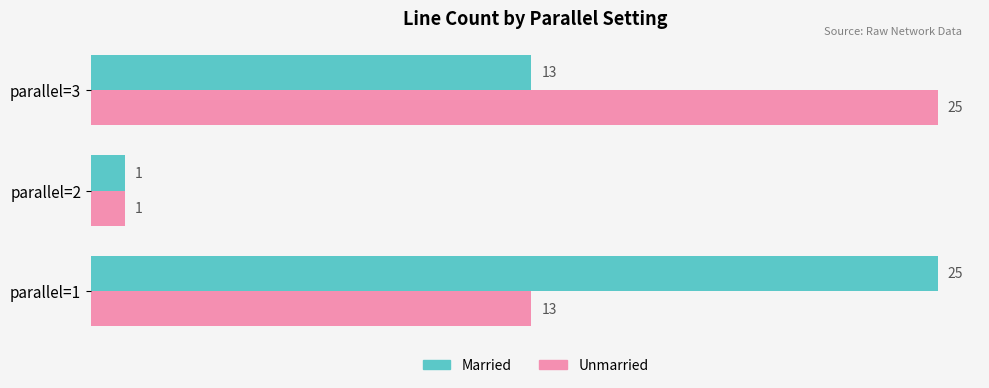

Where is Unmarried nearest to the value 13?

parallel=1